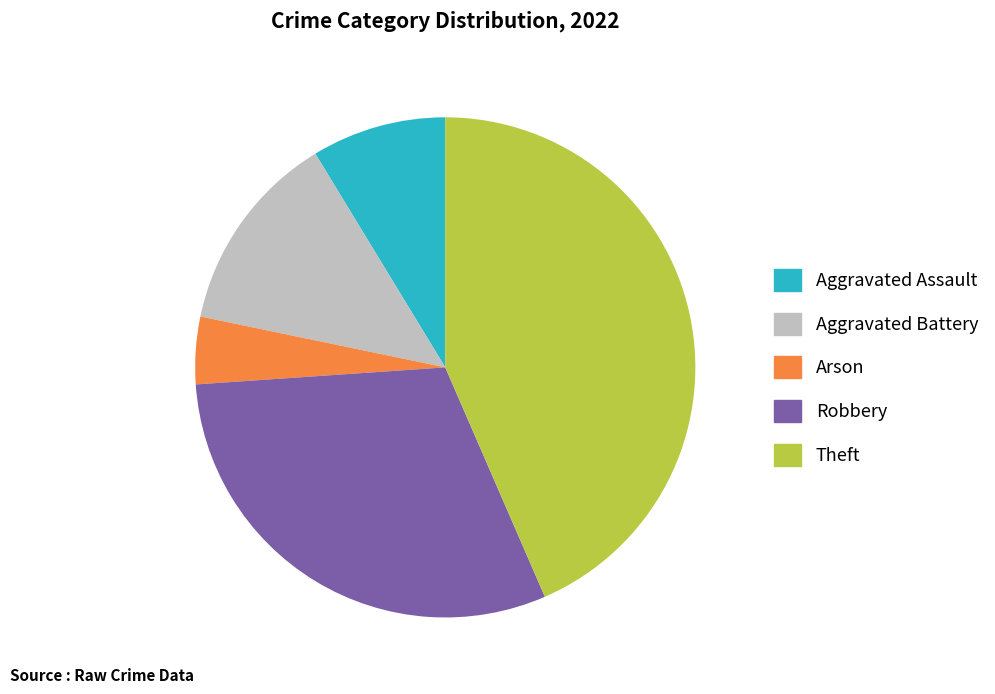

Is there a majority slice in this chart?

No